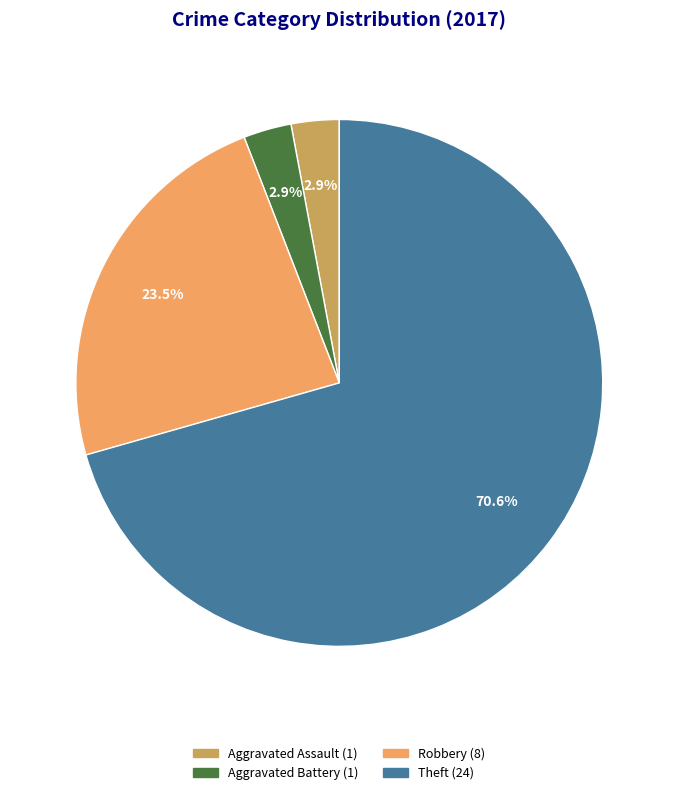

Count the number of slices in the pie.

4